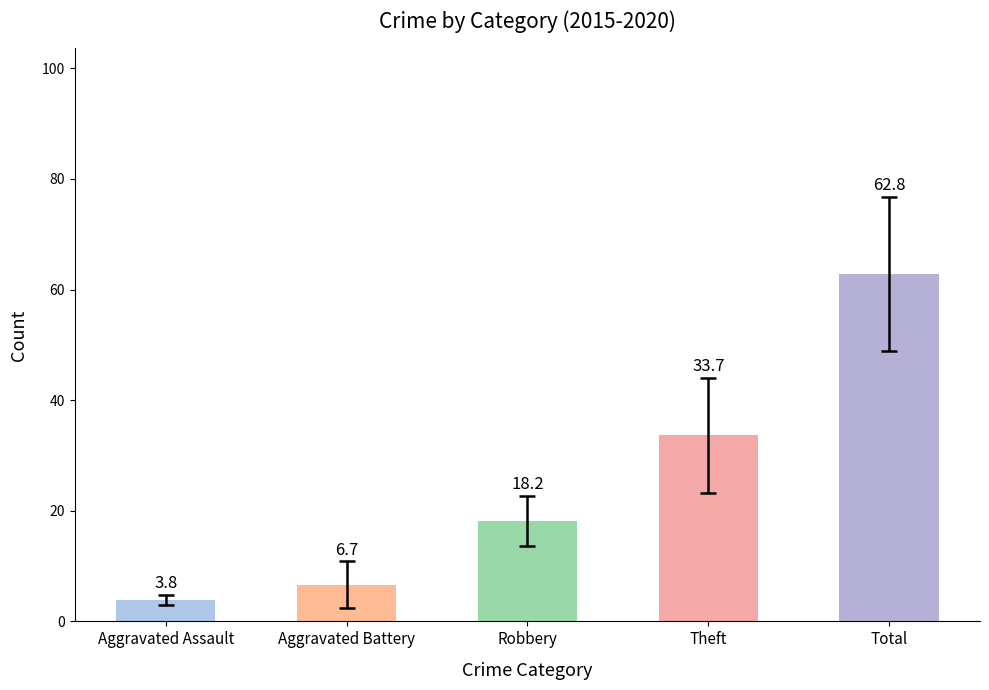

Rank the categories by value from highest to lowest.

Total, Theft, Robbery, Aggravated Battery, Aggravated Assault